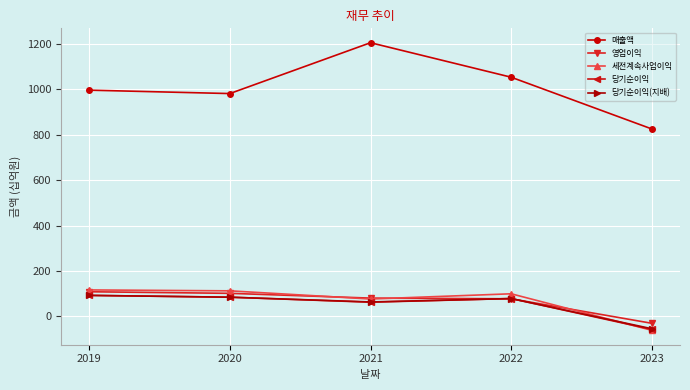

What is the difference between the highest and lowest values at 2020?

897